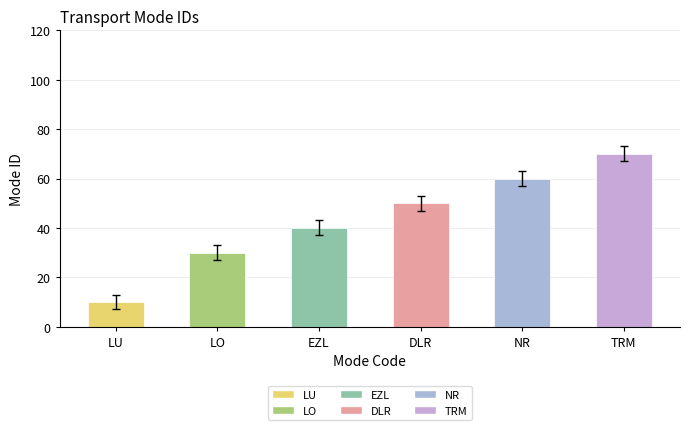

What position from the left is DLR?

4